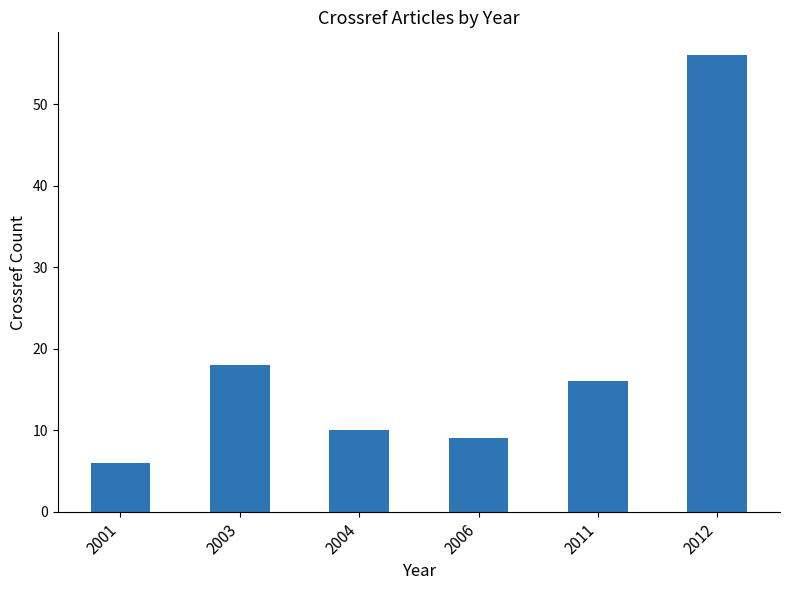

Rank the categories by value from highest to lowest.

2012, 2003, 2011, 2004, 2006, 2001